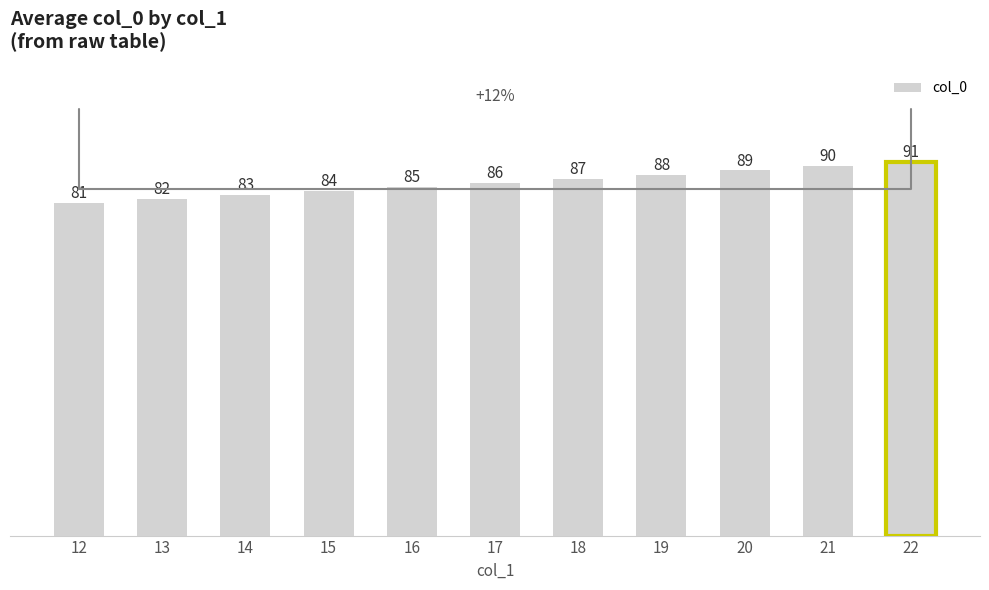

At which label is the value closest to 86?

17